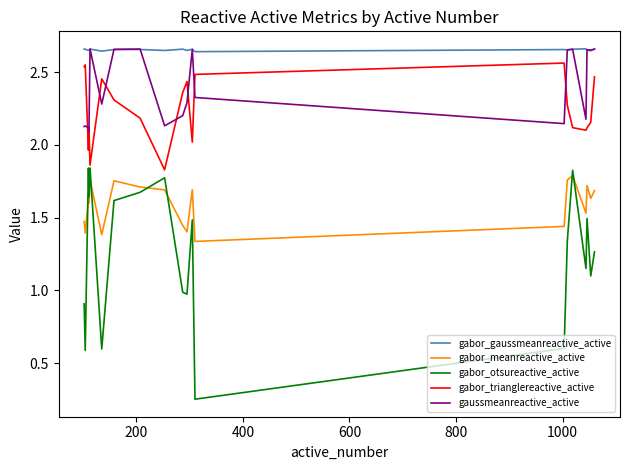

Which series has the largest total across all categories?

gabor_gaussmeanreactive_active